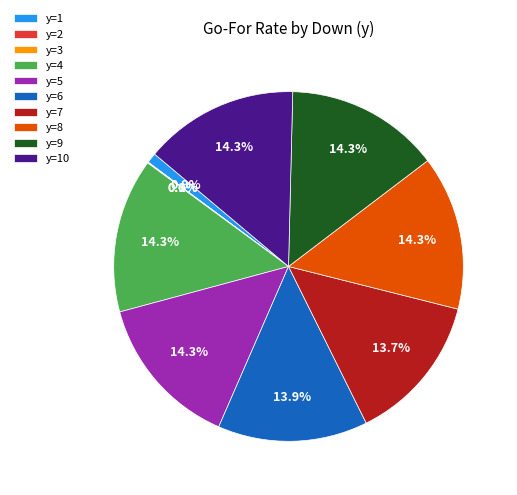

Does y=4 account for over 50% of the chart?

No